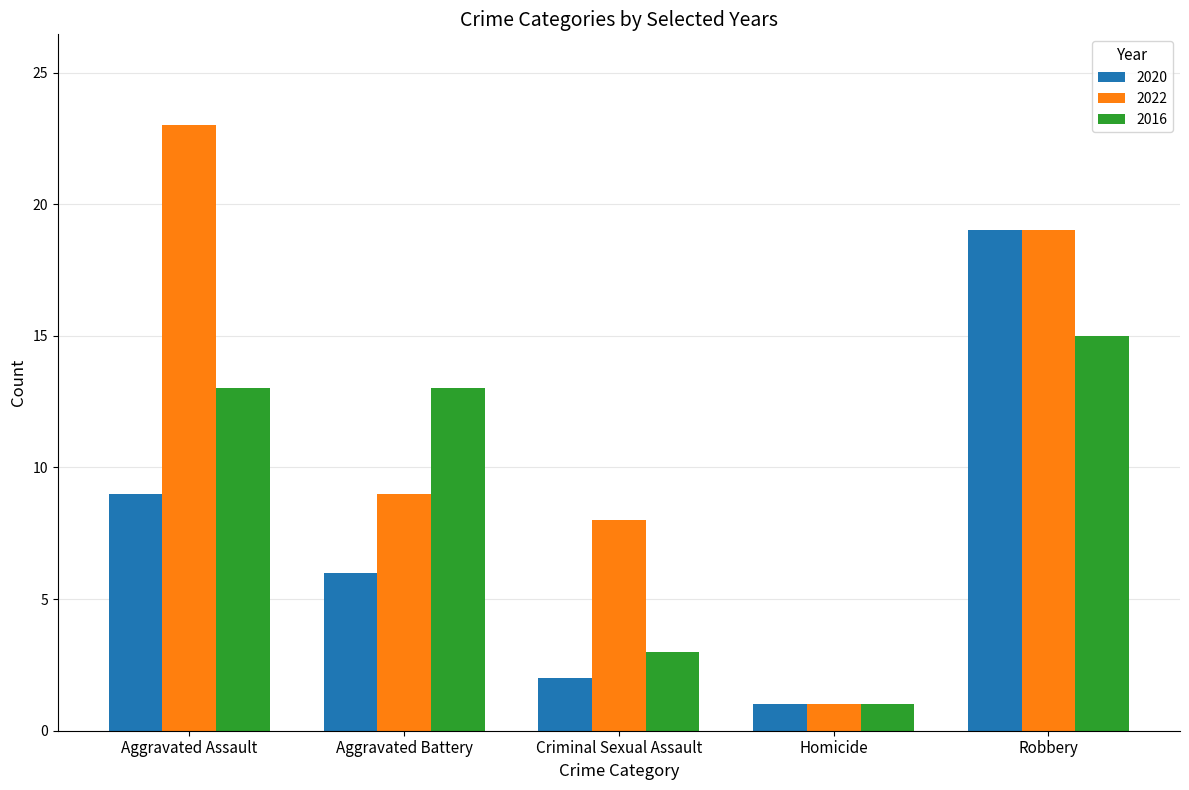

What is the sum of all 2022 values?

60